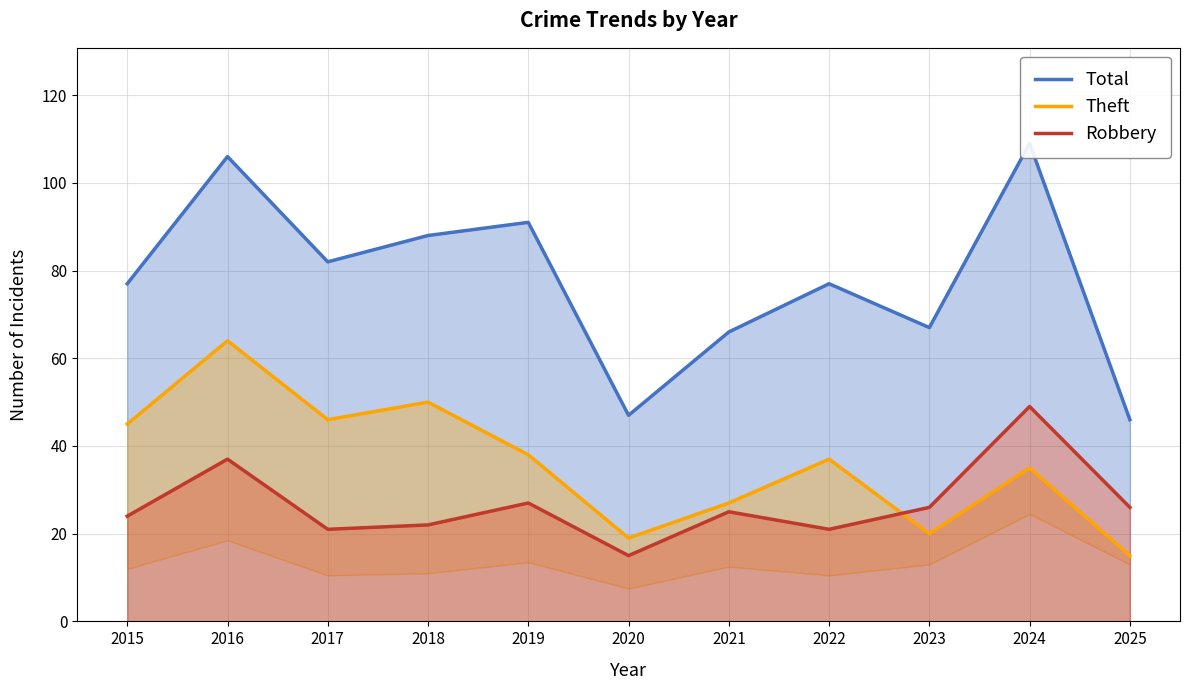

Is it true that Total equals 66 at 2021?

True